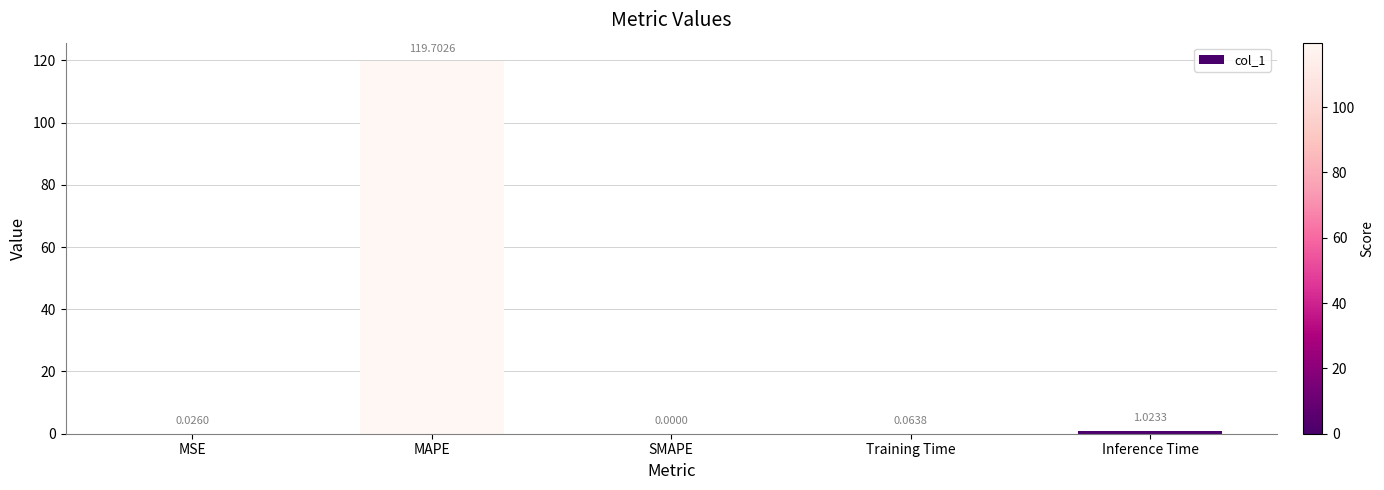

What is the maximum value shown in the chart?

119.7